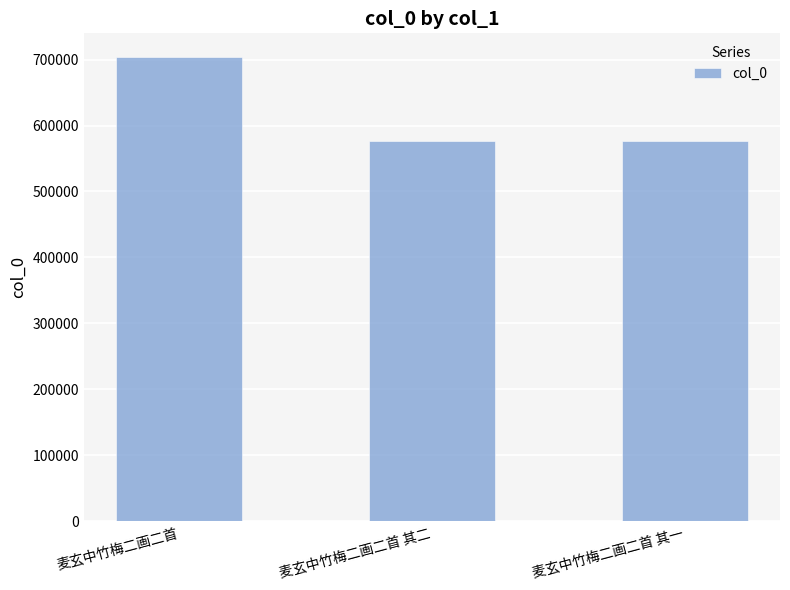

How many data points does each series have?

3